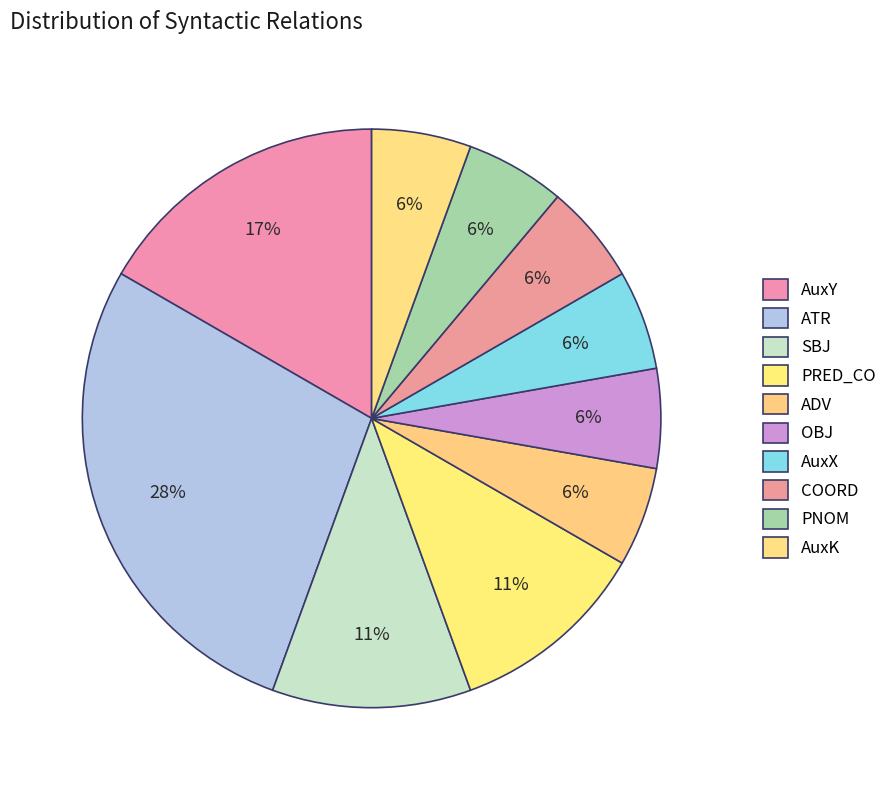

True or false: PNOM accounts for 6% of the total.

True